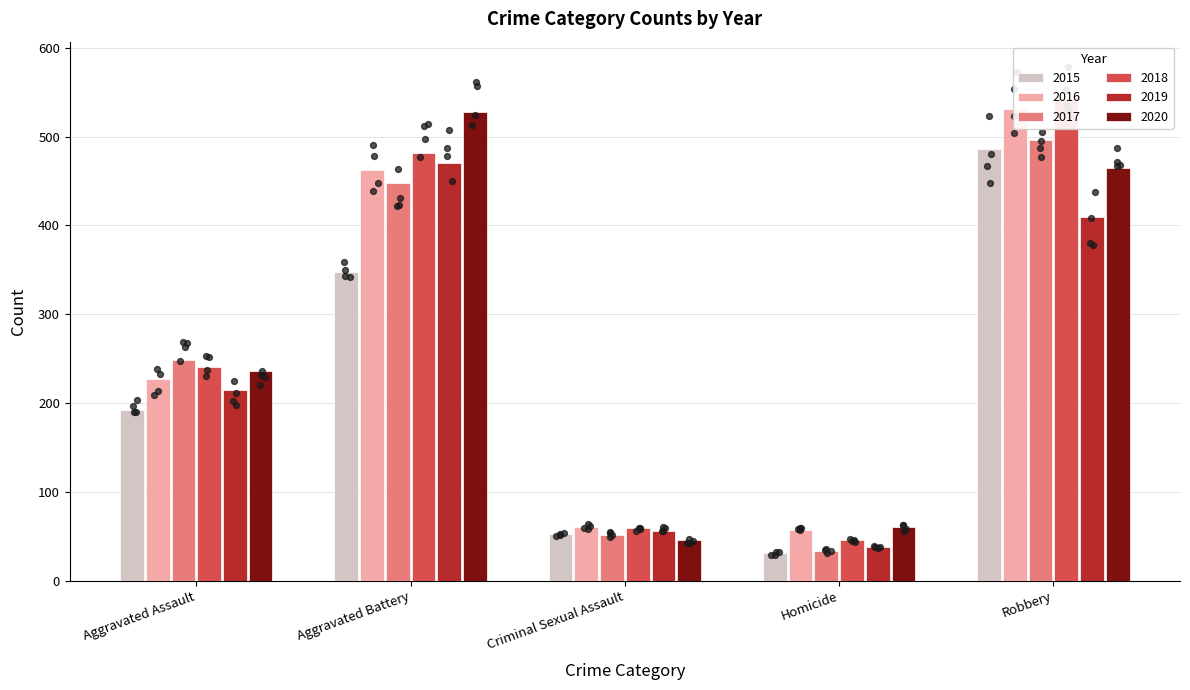

Which series has the largest total across all categories?

2018